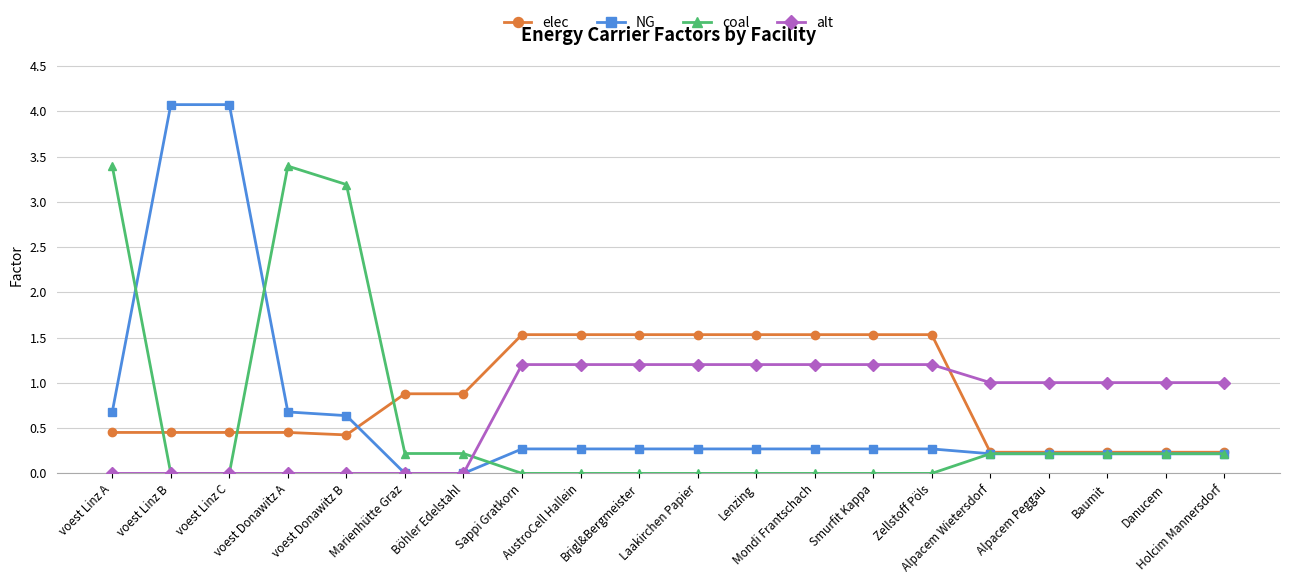

What is the maximum value shown in the chart?

4.1